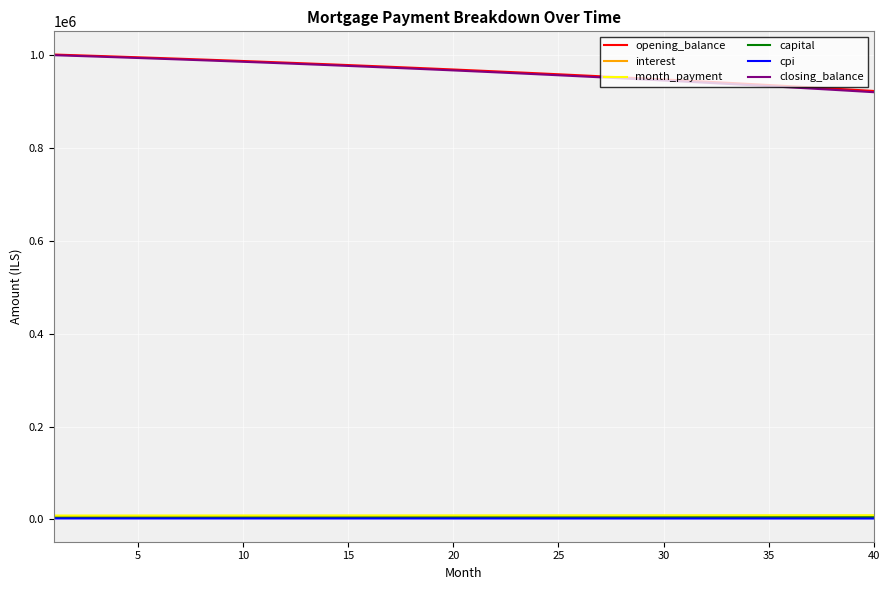

How many values in the cpi series exceed 2012?

20